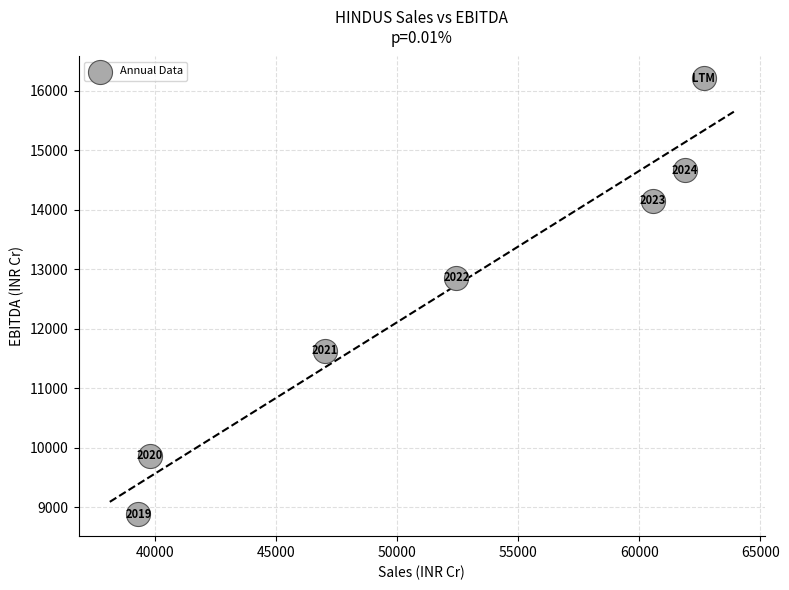

What is the range of Y values (max minus min)?

7326